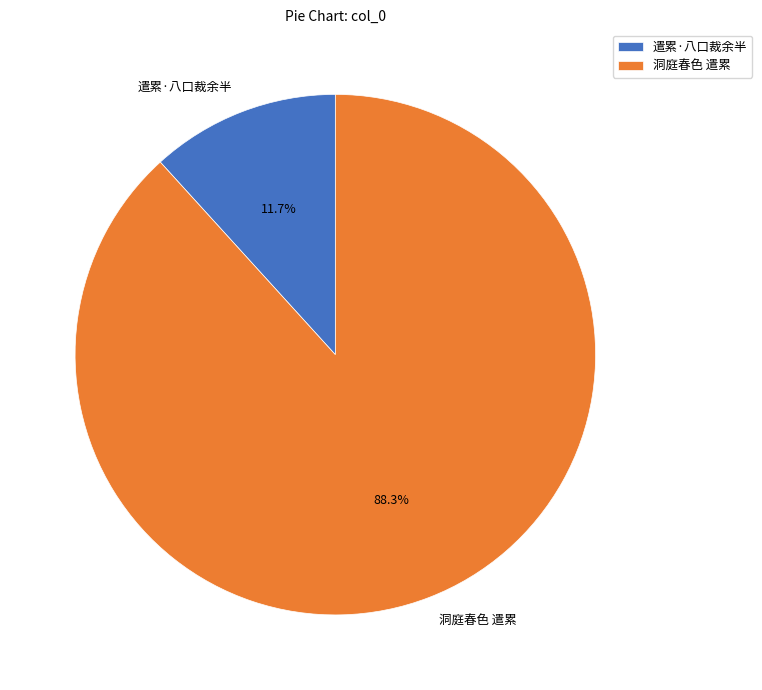

To the nearest percent, what portion does 洞庭春色 遣累 represent?

88%